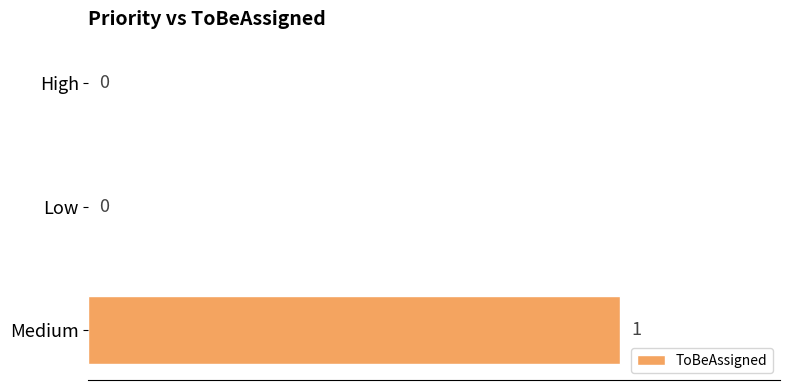

True or false: the data shows 1 at Medium.

True